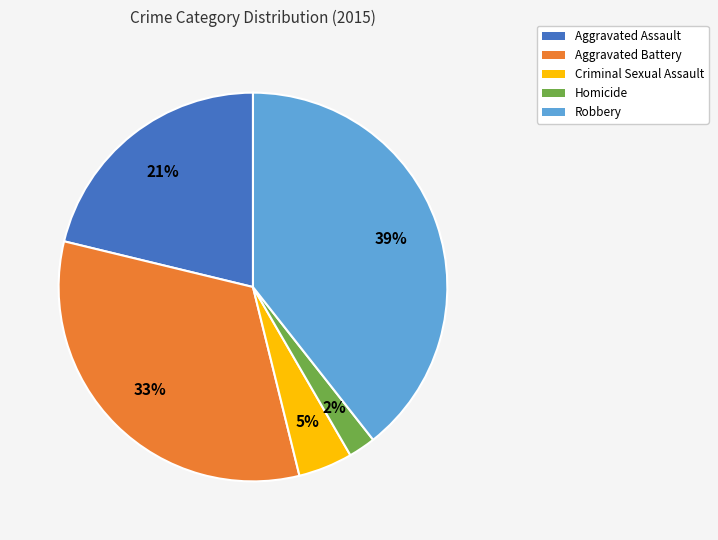

What is the largest slice in the pie chart?

Robbery